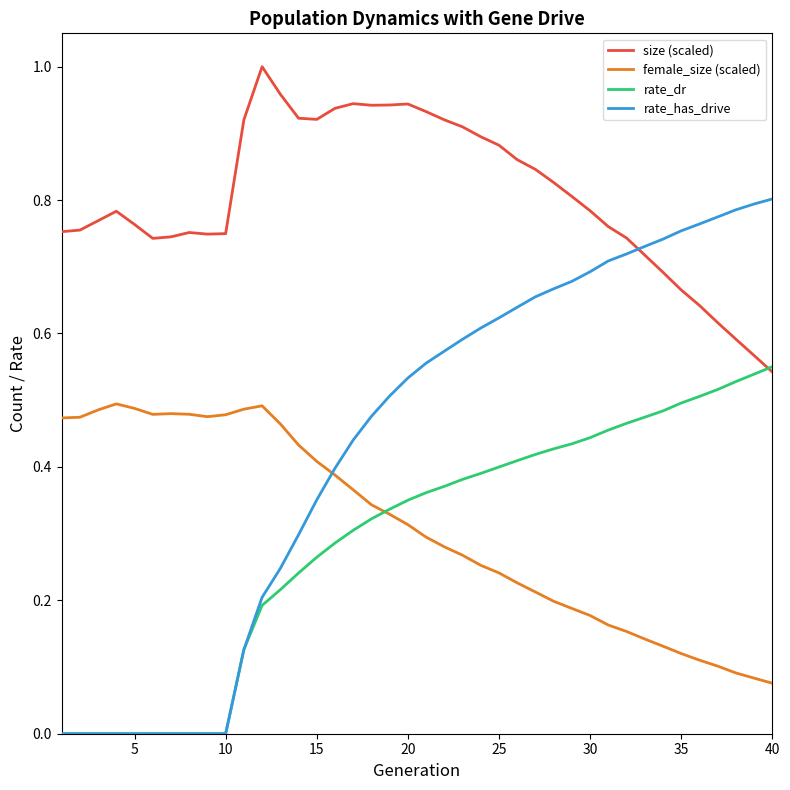

Which series has the widest spread of values?

rate_has_drive